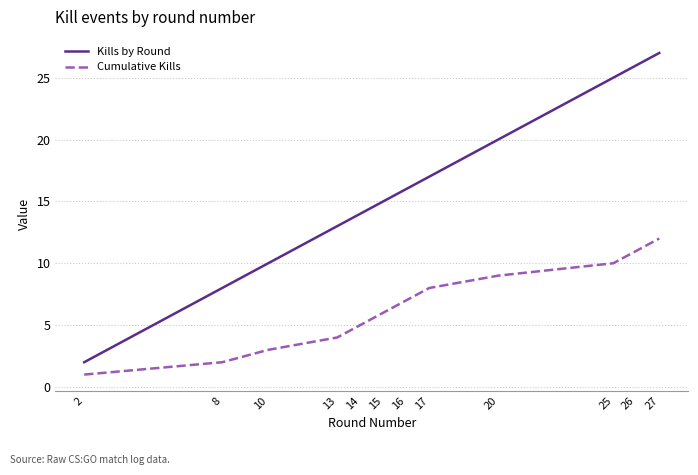

Reading left to right, list all the values displayed in this chart.

Kills by Round: 2	8	10	13	14	15	16	17	20	25	26	27
Cumulative Kills: 1	2	3	4	5	6	7	8	9	10	11	12